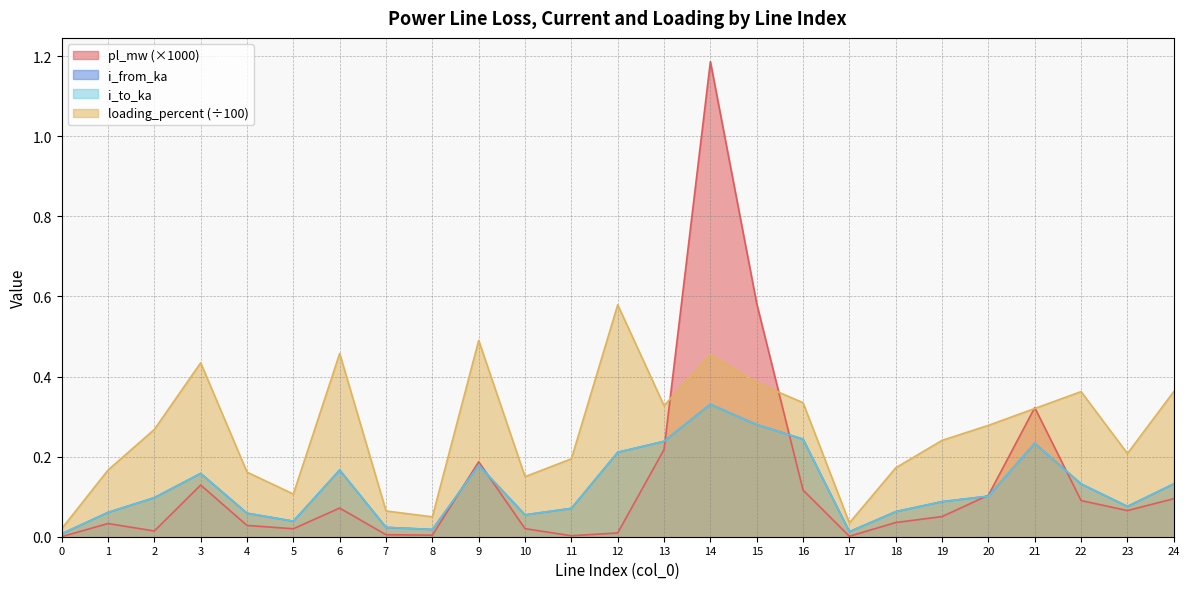

True or false: i_from_ka and pl_mw cross at least once.

True